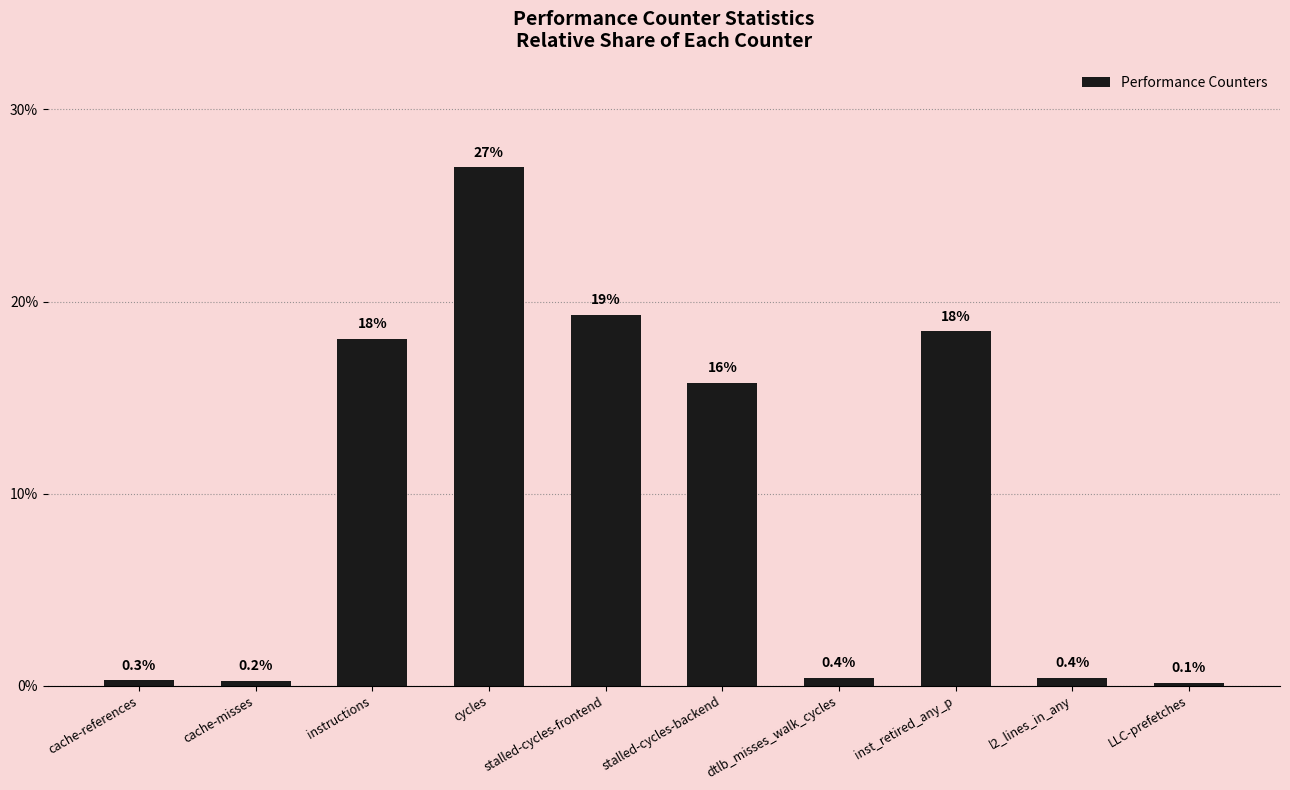

Reading right to left, extract all data points from this chart.

LLC-prefetches=0.1	l2_lines_in_any=0.4	inst_retired_any_p=18.5	dtlb_misses_walk_cycles=0.4	stalled-cycles-backend=15.7	stalled-cycles-frontend=19.3	cycles=27.0	instructions=18.0	cache-misses=0.2	cache-references=0.3